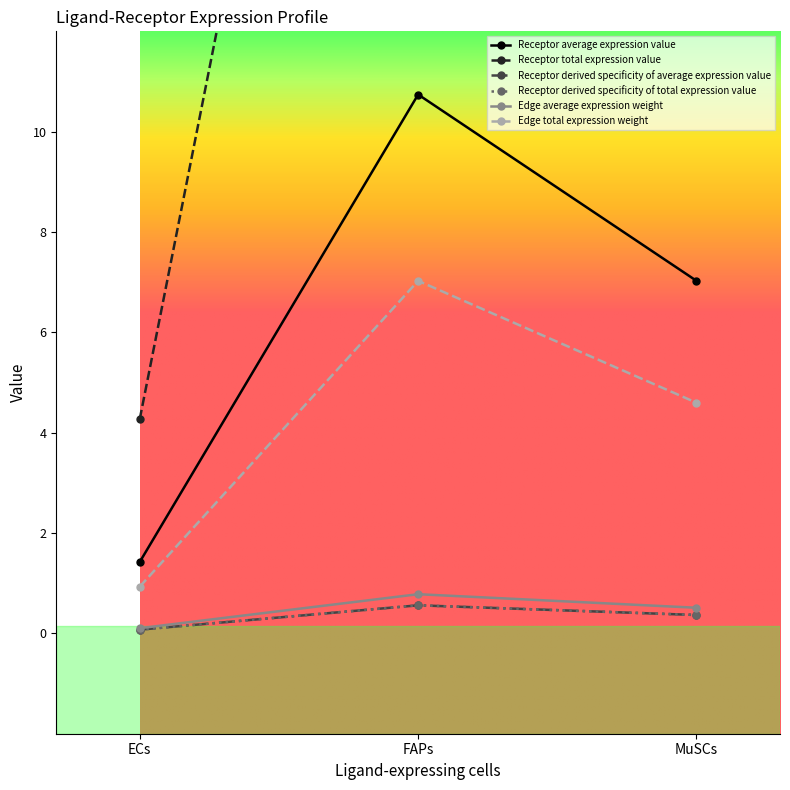

The Edge total expression weight series shows 7.0 at FAPs. True or false?

True